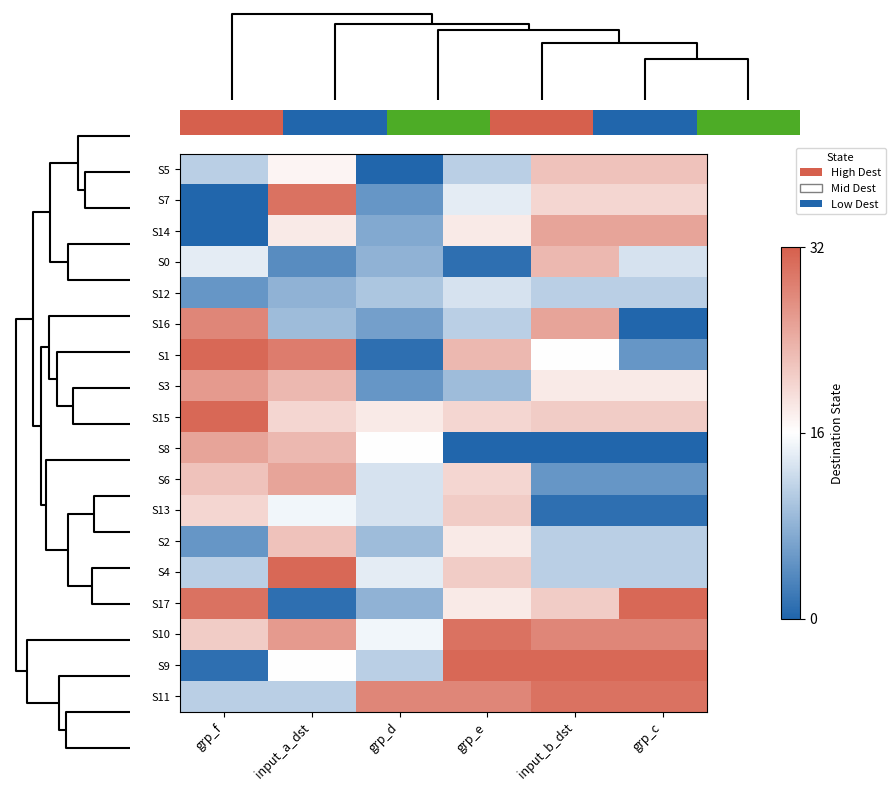

Reading left to right, what are all the values shown in this chart?

S5: grp_f=11	input_a_dst=17	grp_d=0	grp_e=11	input_b_dst=22	grp_c=22
S7: grp_f=0	input_a_dst=30	grp_d=5	grp_e=14	input_b_dst=20	grp_c=20
S14: grp_f=0	input_a_dst=18	grp_d=7	grp_e=18	input_b_dst=25	grp_c=25
S0: grp_f=14	input_a_dst=4	grp_d=8	grp_e=1	input_b_dst=23	grp_c=13
S12: grp_f=5	input_a_dst=8	grp_d=10	grp_e=13	input_b_dst=11	grp_c=11
S16: grp_f=28	input_a_dst=9	grp_d=6	grp_e=11	input_b_dst=25	grp_c=0
S1: grp_f=31	input_a_dst=29	grp_d=1	grp_e=23	input_b_dst=16	grp_c=5
S3: grp_f=26	input_a_dst=23	grp_d=5	grp_e=9	input_b_dst=18	grp_c=18
S15: grp_f=31	input_a_dst=20	grp_d=18	grp_e=20	input_b_dst=21	grp_c=21
S8: grp_f=25	input_a_dst=23	grp_d=16	grp_e=0	input_b_dst=0	grp_c=0
S6: grp_f=22	input_a_dst=25	grp_d=13	grp_e=20	input_b_dst=5	grp_c=5
S13: grp_f=20	input_a_dst=15	grp_d=13	grp_e=21	input_b_dst=1	grp_c=1
S2: grp_f=5	input_a_dst=22	grp_d=9	grp_e=18	input_b_dst=11	grp_c=11
S4: grp_f=11	input_a_dst=31	grp_d=14	grp_e=21	input_b_dst=11	grp_c=11
S17: grp_f=30	input_a_dst=1	grp_d=8	grp_e=18	input_b_dst=21	grp_c=31
S10: grp_f=21	input_a_dst=26	grp_d=15	grp_e=30	input_b_dst=28	grp_c=28
S9: grp_f=1	input_a_dst=16	grp_d=11	grp_e=31	input_b_dst=31	grp_c=31
S11: grp_f=11	input_a_dst=11	grp_d=28	grp_e=28	input_b_dst=30	grp_c=30